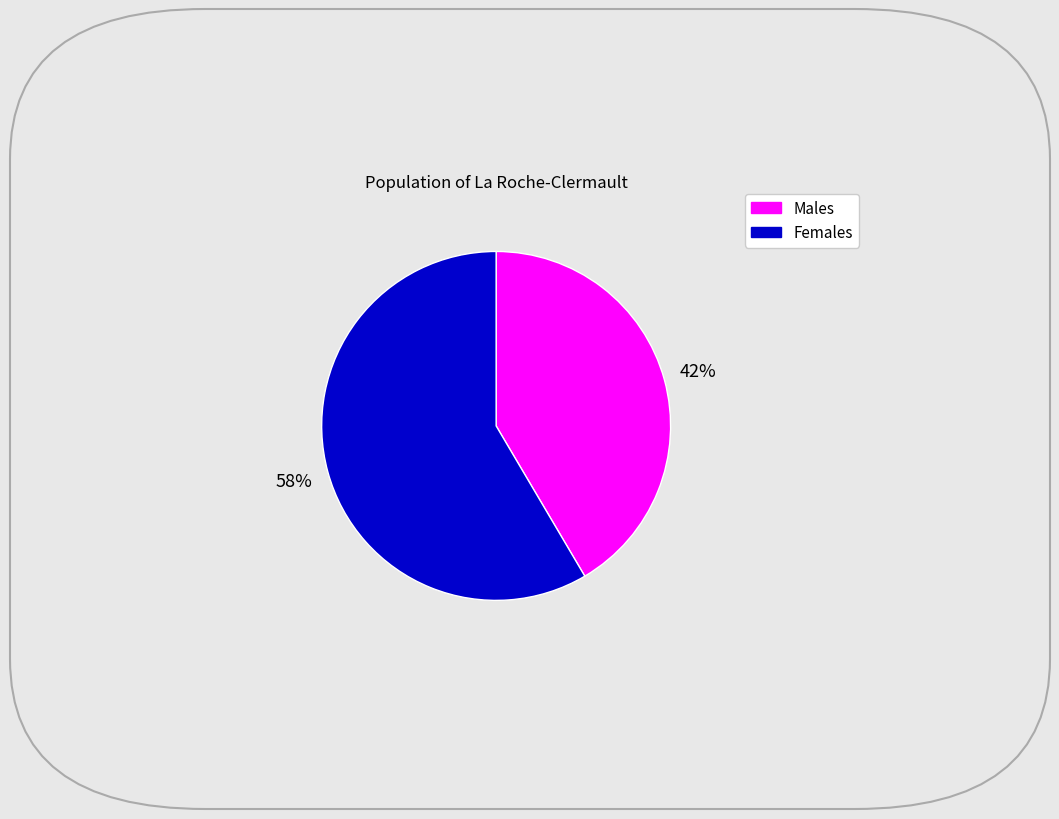

To the nearest percent, what is the average slice percentage?

50%